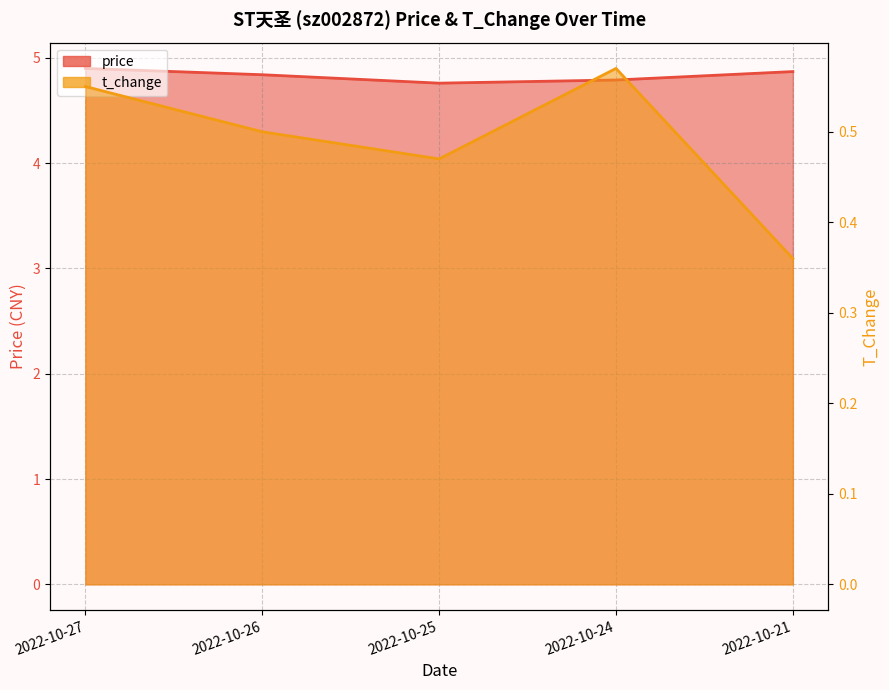

Reading left to right, extract all data points from this chart.

price: 2022-10-27=4.9	2022-10-26=4.8	2022-10-25=4.8	2022-10-24=4.8	2022-10-21=4.9
t_change: 2022-10-27=0.6	2022-10-26=0.5	2022-10-25=0.5	2022-10-24=0.6	2022-10-21=0.4